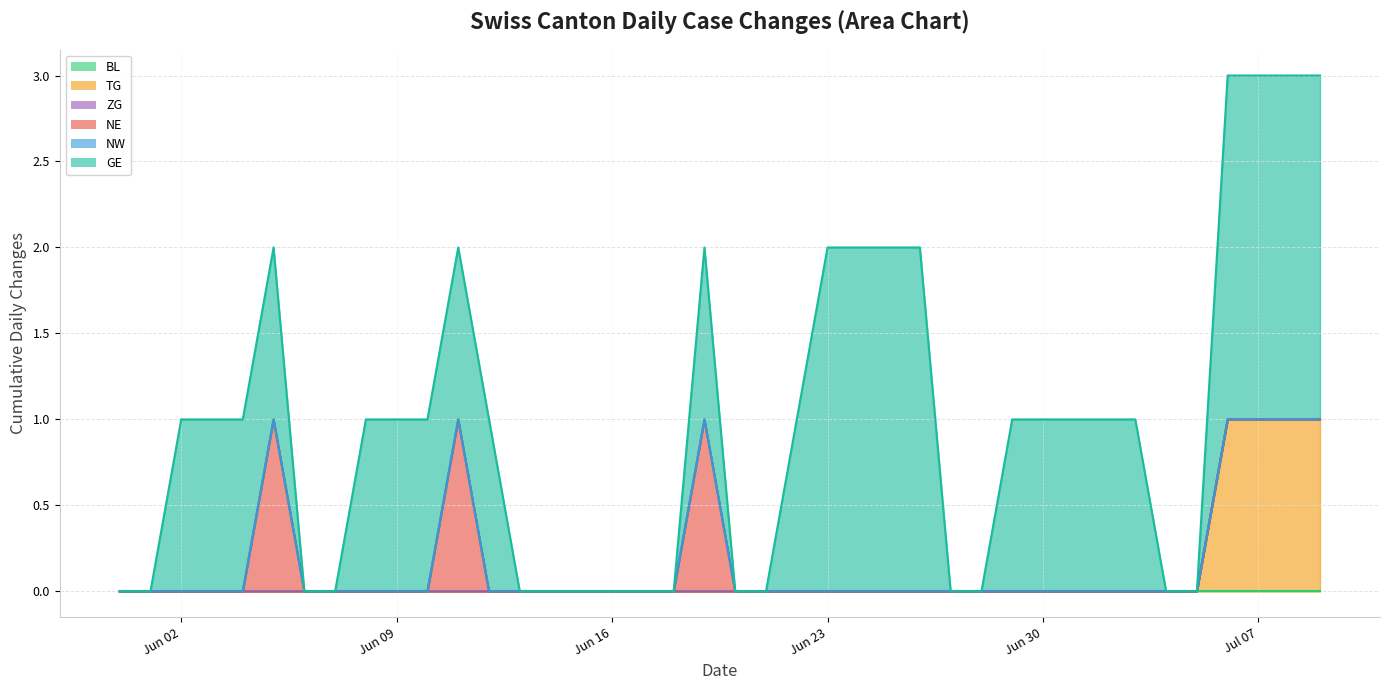

True or false: ZG and GE cross at least once.

False